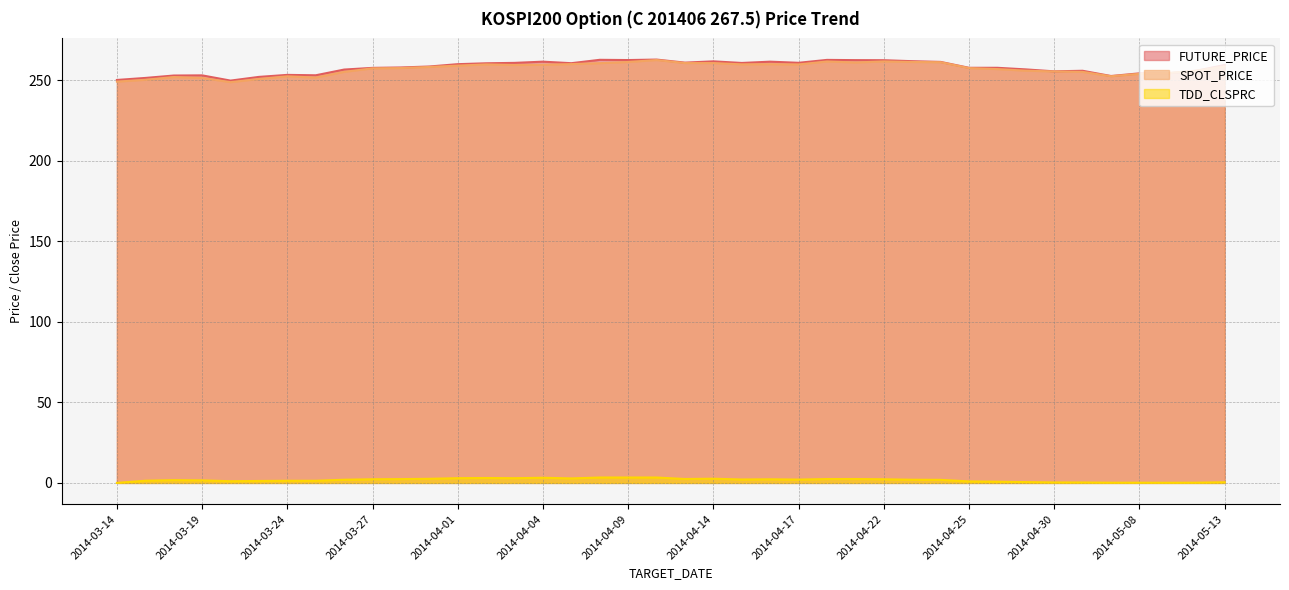

True or false: FUTURE_PRICE and TDD_CLSPRC cross at least once.

False